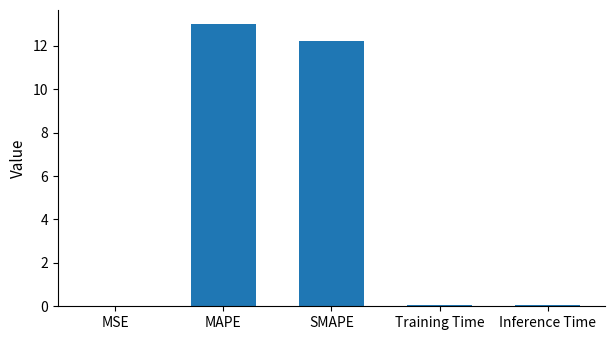

Which category has the highest value across all series?

MAPE